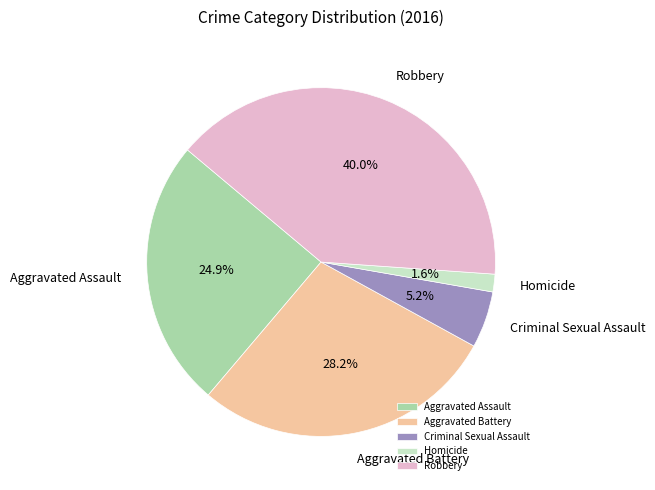

What percentage is NOT represented by Homicide?

98.4%